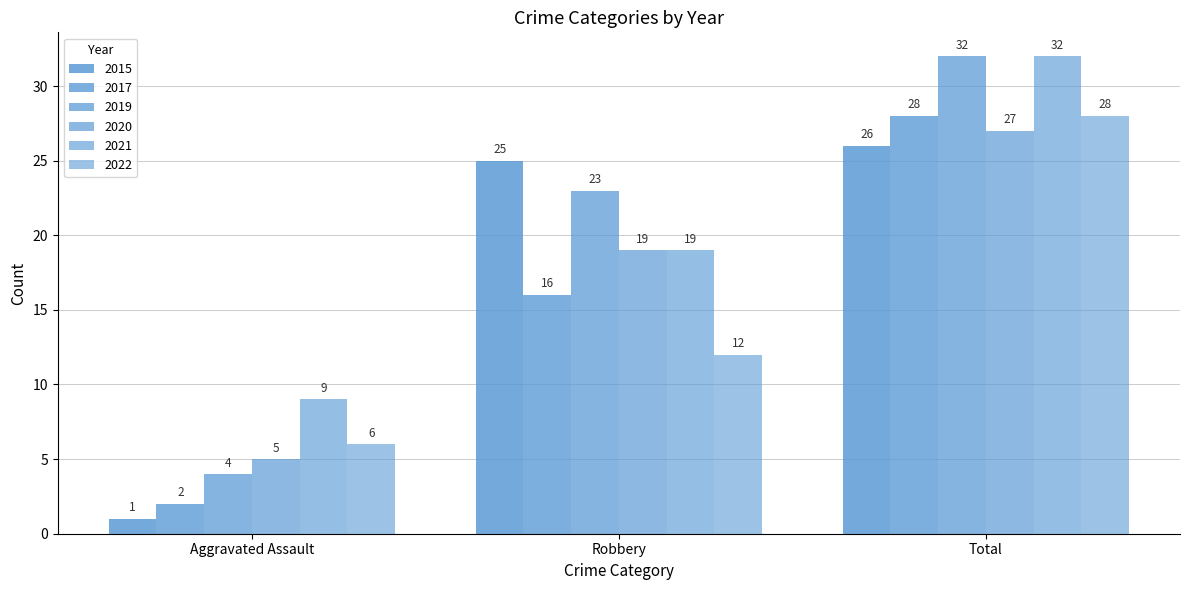

Where does the 2015 series first go above 25?

Total